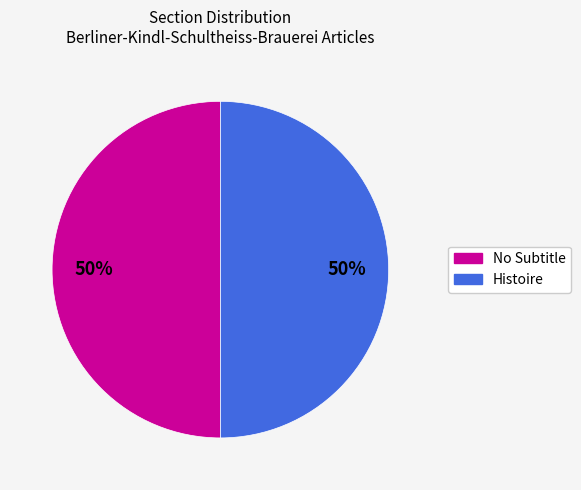

To the nearest percent, what is the average slice percentage?

50%